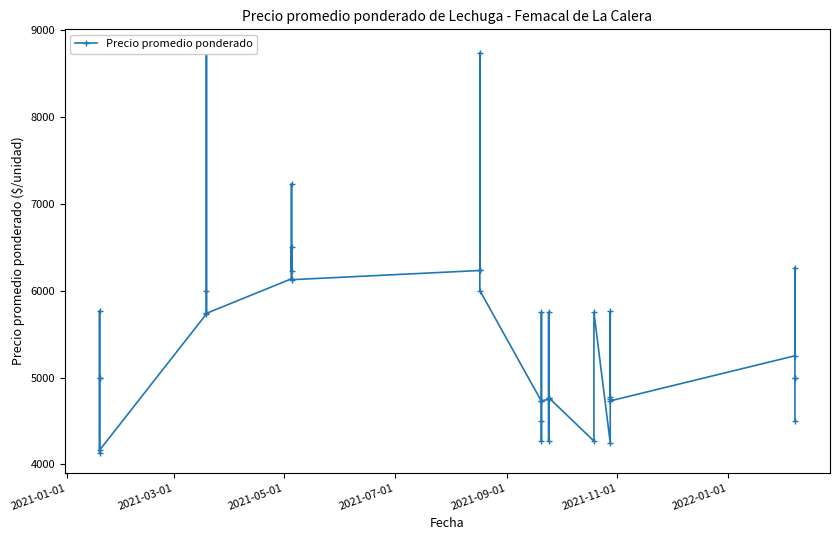

How many points are higher than both their immediate neighbors (excluding endpoints)?

10